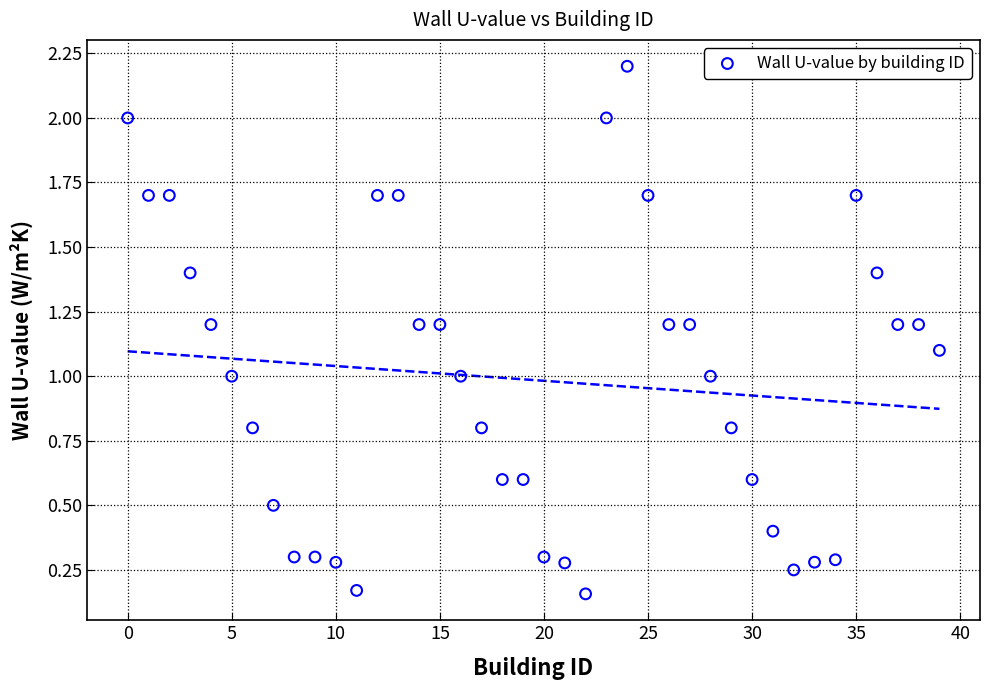

What is the range of Y values (max minus min)?

2.0